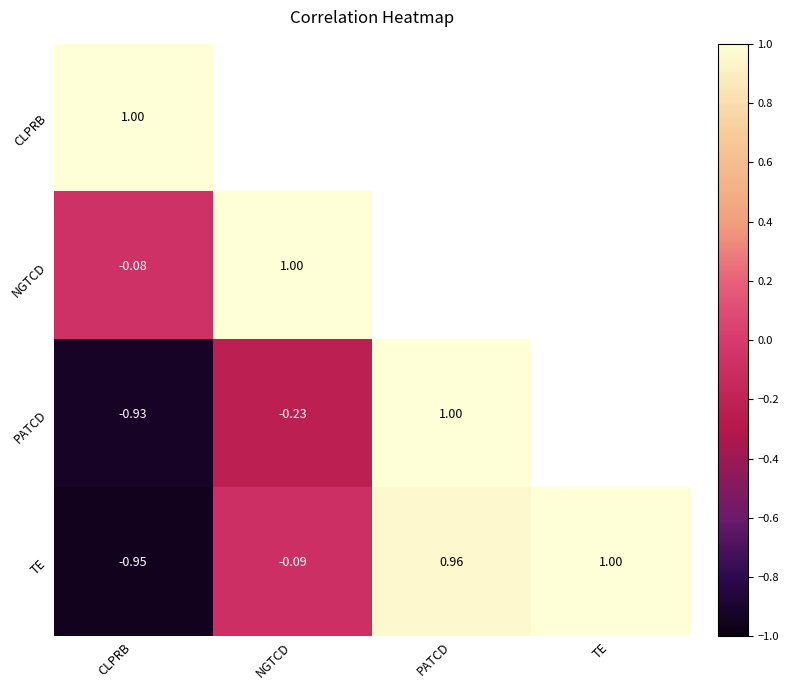

What is the difference between the maximum and second lowest values in the TE series?

1.1